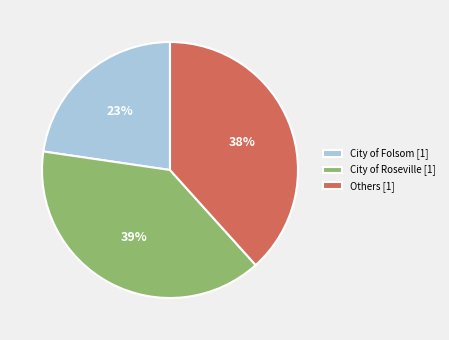

Is the sum of Others [1] and City of Roseville [1] greater than half?

Yes